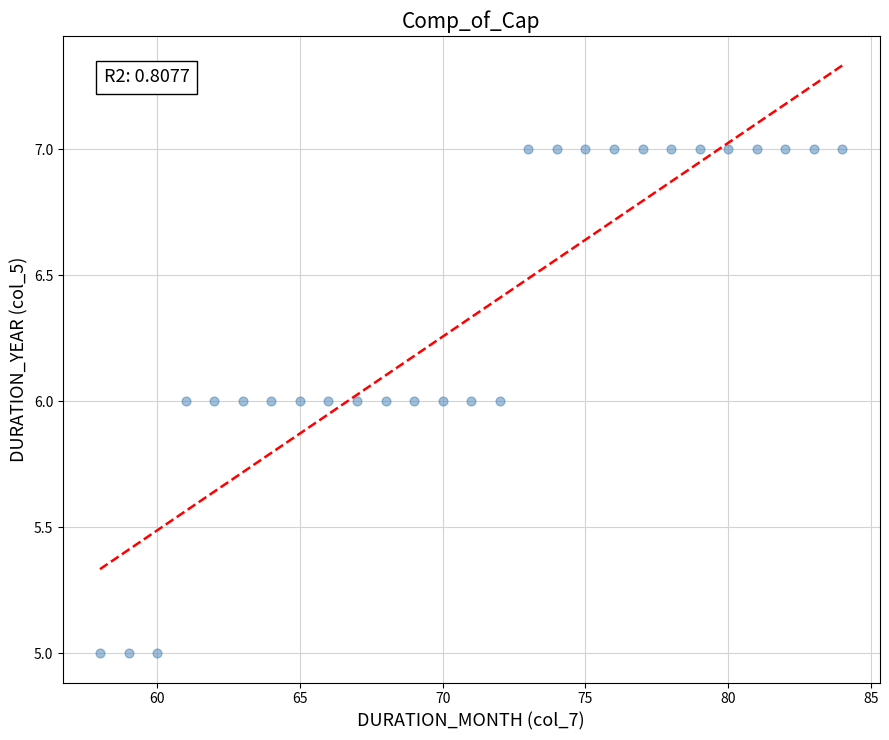

What is the range of X values (max minus min)?

26